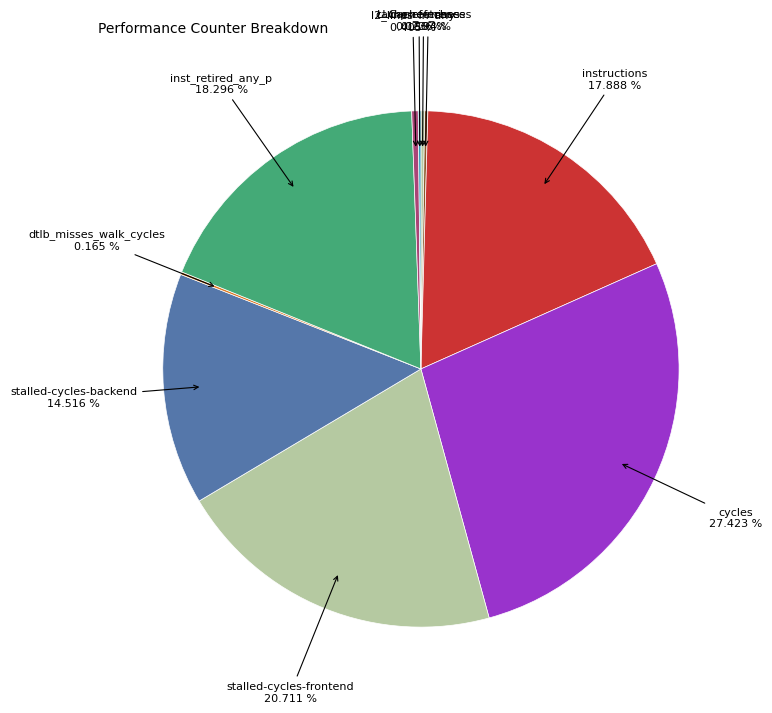

Does any single category account for the majority?

No